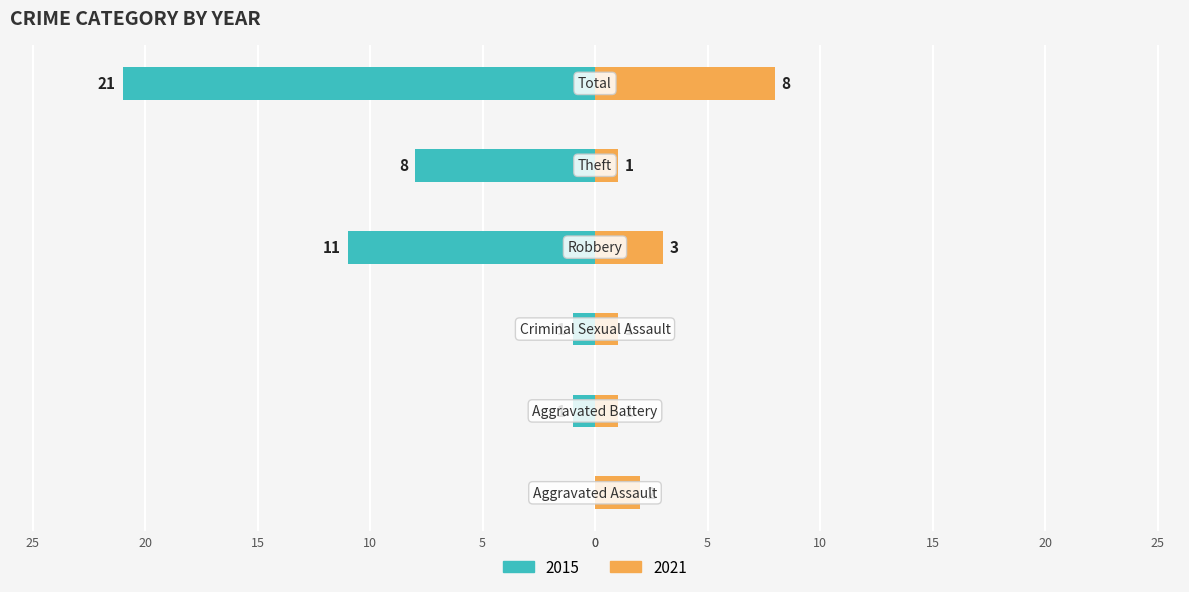

Reading right to left, list all the values displayed in this chart.

2015: -21	-8	-11	-1	-1	0
2021: 8	1	3	1	1	2